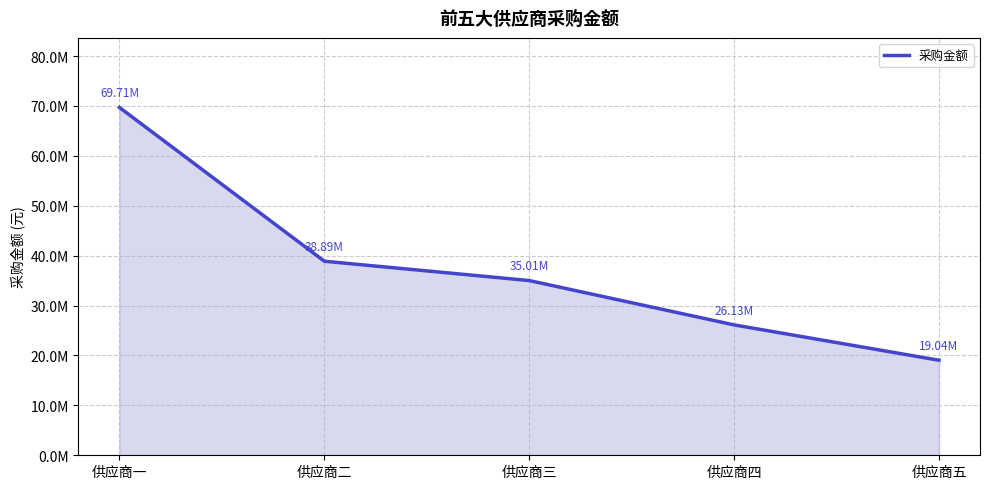

Rank the categories by value from lowest to highest.

供应商五, 供应商四, 供应商三, 供应商二, 供应商一